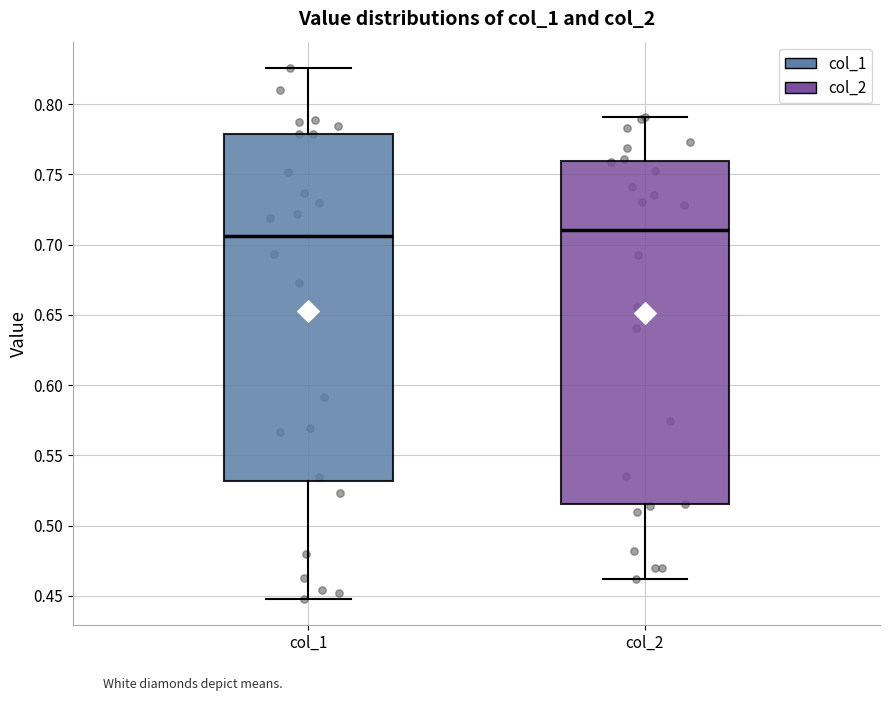

Reading left to right, transcribe this box plot: for each box, give where its median line is, the range the box spans, and where its two whiskers end, as read against the y-axis. The values are not printed on the chart, so give them approximately, as read against the axis.

col_1: median 0.705, box 0.530 to 0.780, whiskers 0.450 to 0.825
col_2: median 0.710, box 0.515 to 0.760, whiskers 0.460 to 0.790